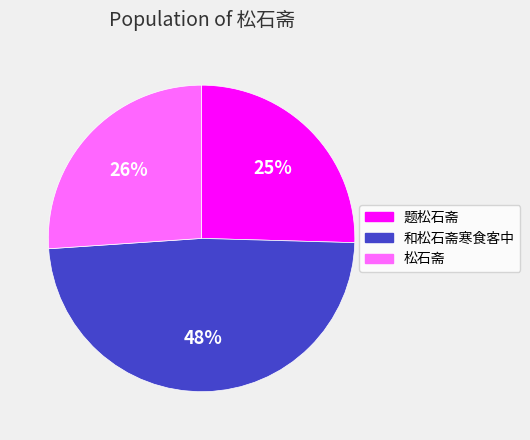

Is the sum of 和松石斋寒食客中 and 松石斋 greater than half?

Yes